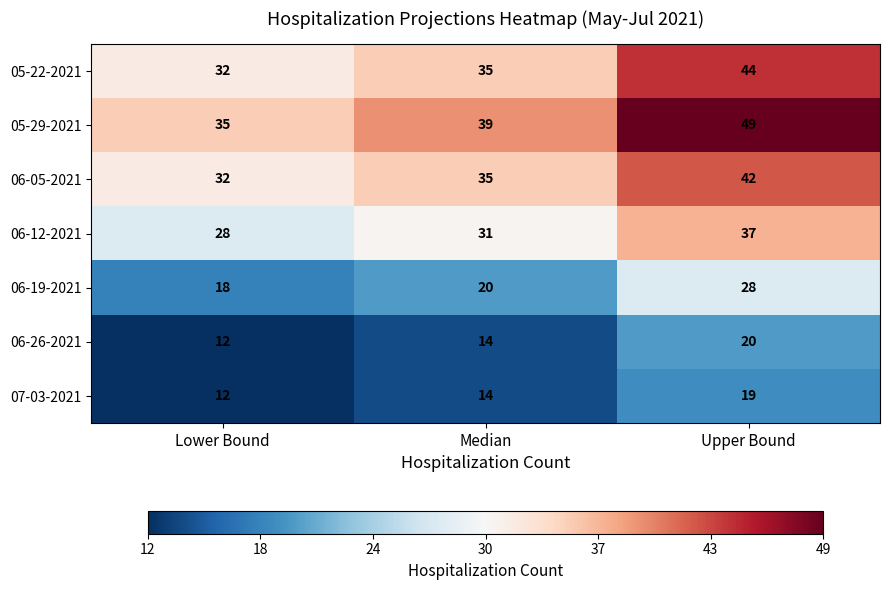

Reading left to right, what are all the values shown in this chart?

05-22-2021: Lower Bound=32	Median=35	Upper Bound=44
05-29-2021: Lower Bound=35	Median=39	Upper Bound=49
06-05-2021: Lower Bound=32	Median=35	Upper Bound=42
06-12-2021: Lower Bound=28	Median=31	Upper Bound=37
06-19-2021: Lower Bound=18	Median=20	Upper Bound=28
06-26-2021: Lower Bound=12	Median=14	Upper Bound=20
07-03-2021: Lower Bound=12	Median=14	Upper Bound=19